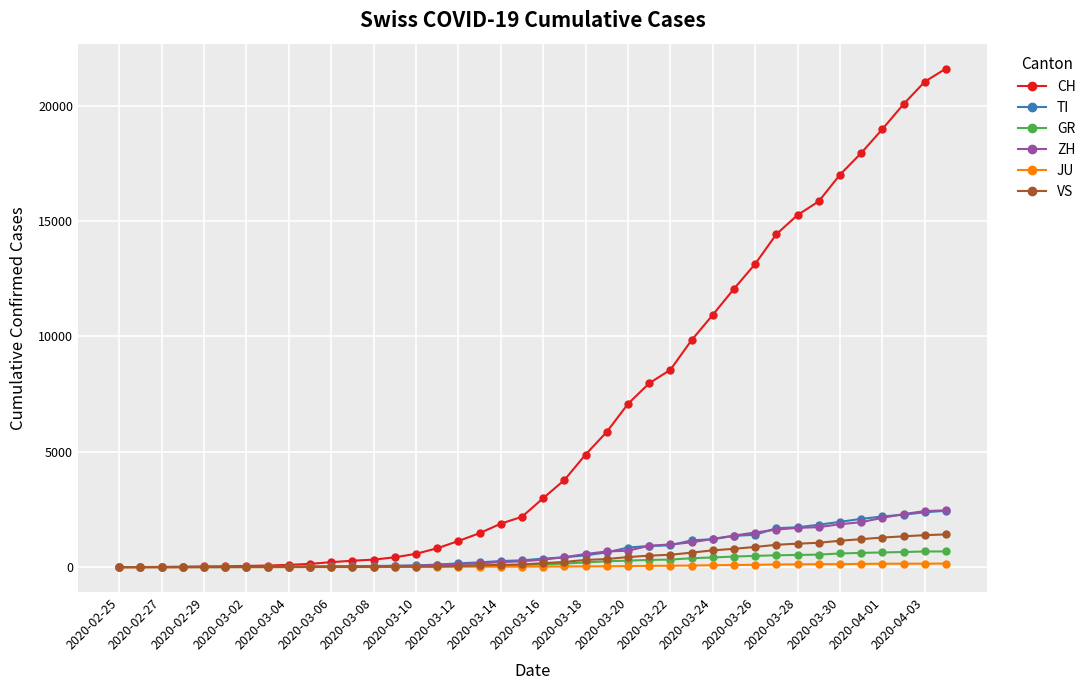

Which series has the largest total across all categories?

CH